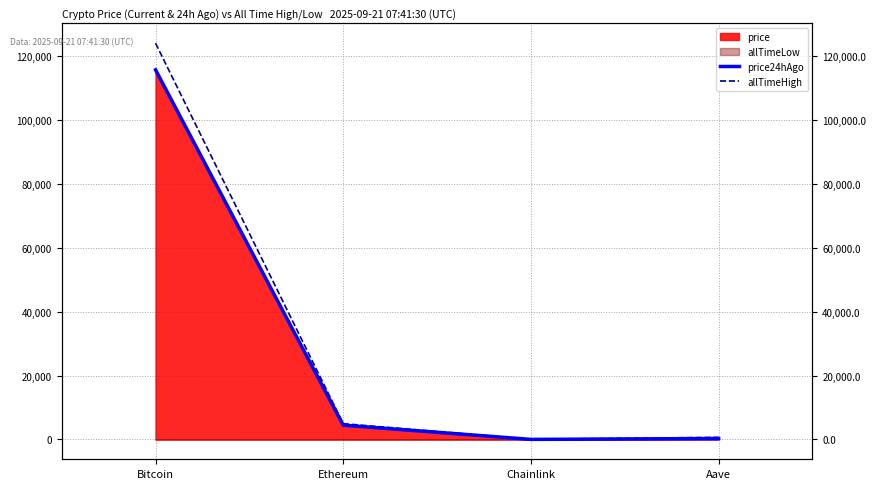

True or false: price24hAgo and allTimeHigh intersect in this chart.

False